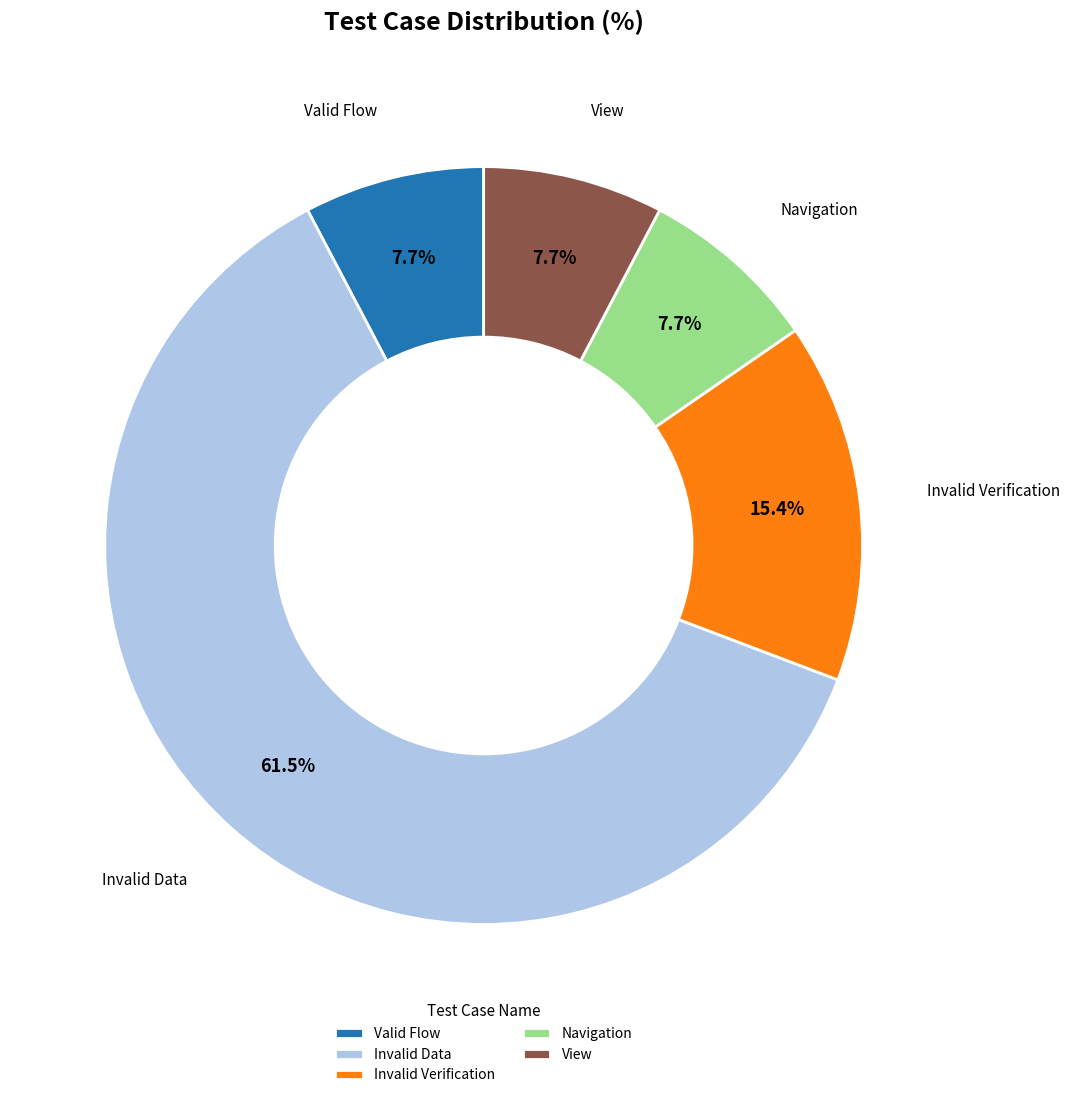

Combined, do Invalid Data and Navigation account for over 50%?

Yes